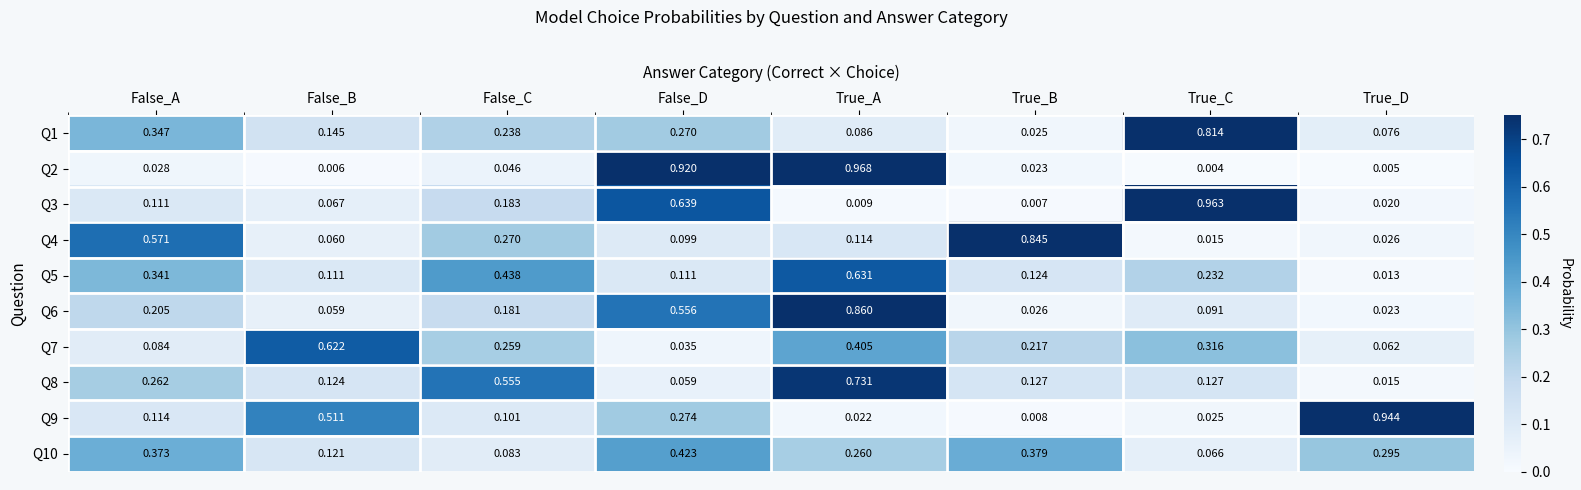

Rank the categories by Q9 value from lowest to highest.

True_B, True_A, True_C, False_C, False_A, False_D, False_B, True_D